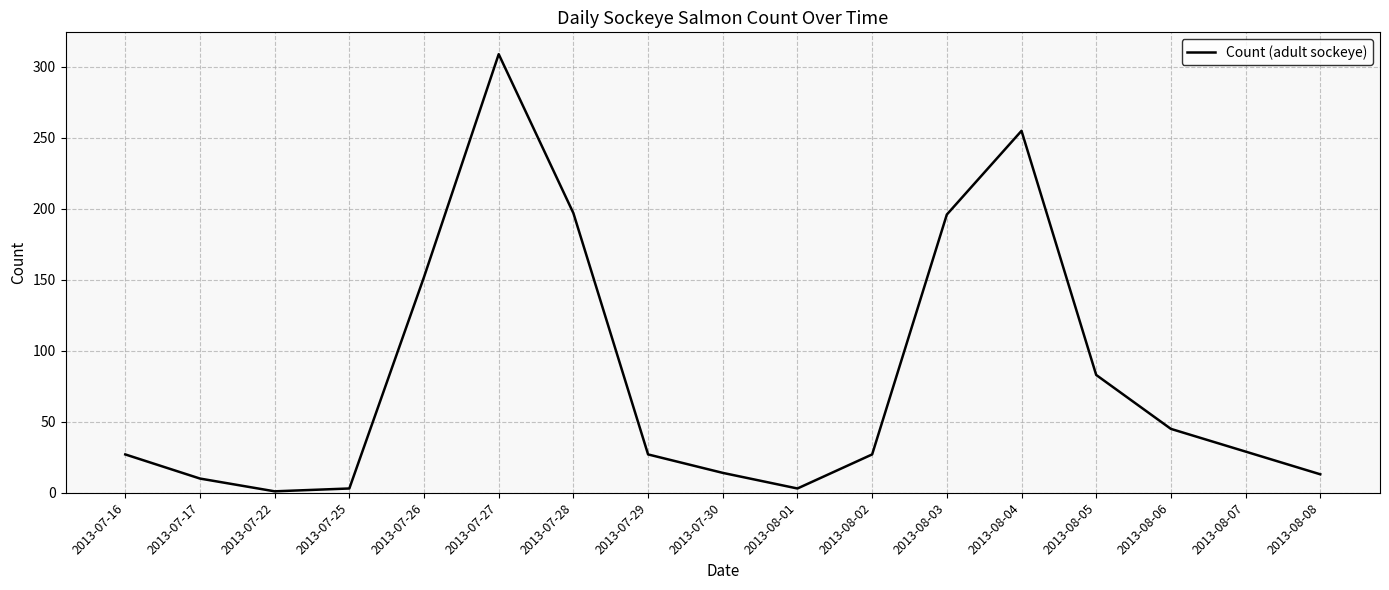

Does the chart display data point markers on the line(s)?

No